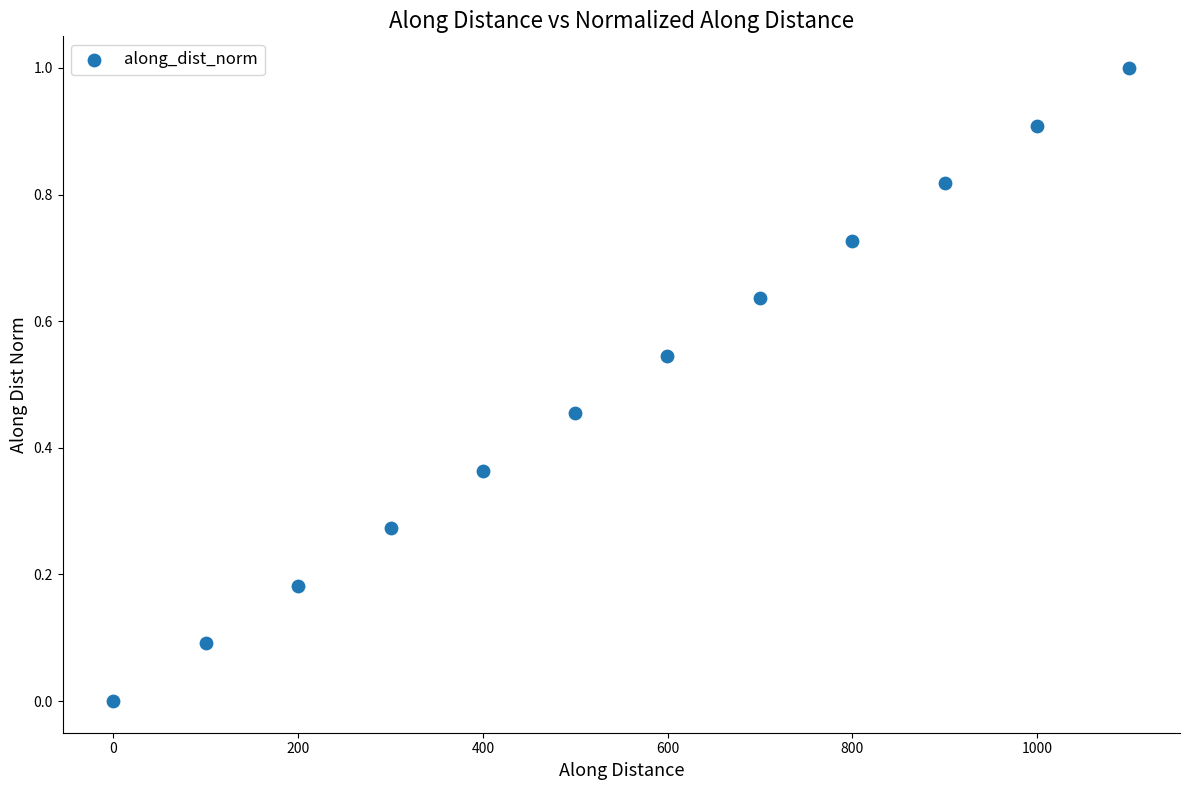

What is the range of X values (max minus min)?

1099.6